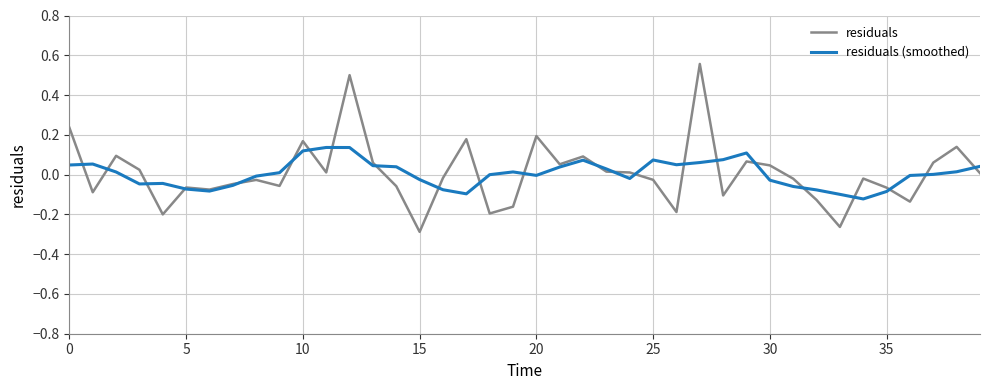

True or false: residuals has more than 2 points higher than both neighbors.

True